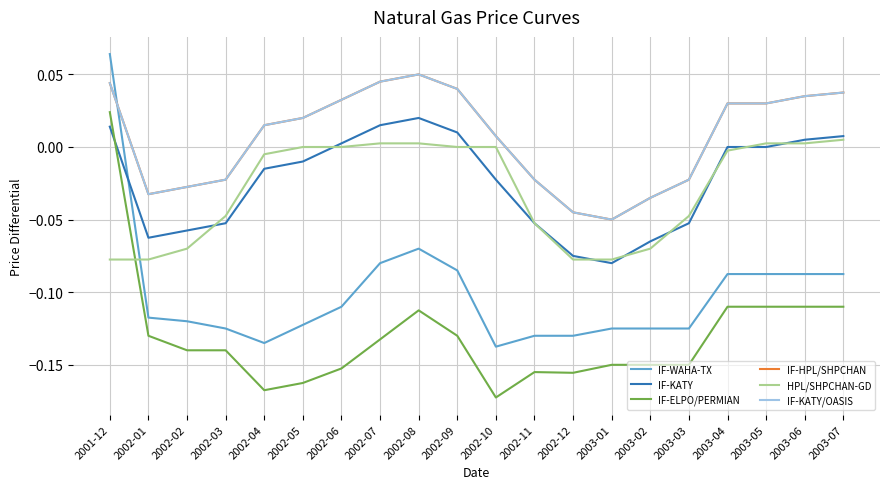

Which series has the largest range (max minus min)?

IF-WAHA-TX